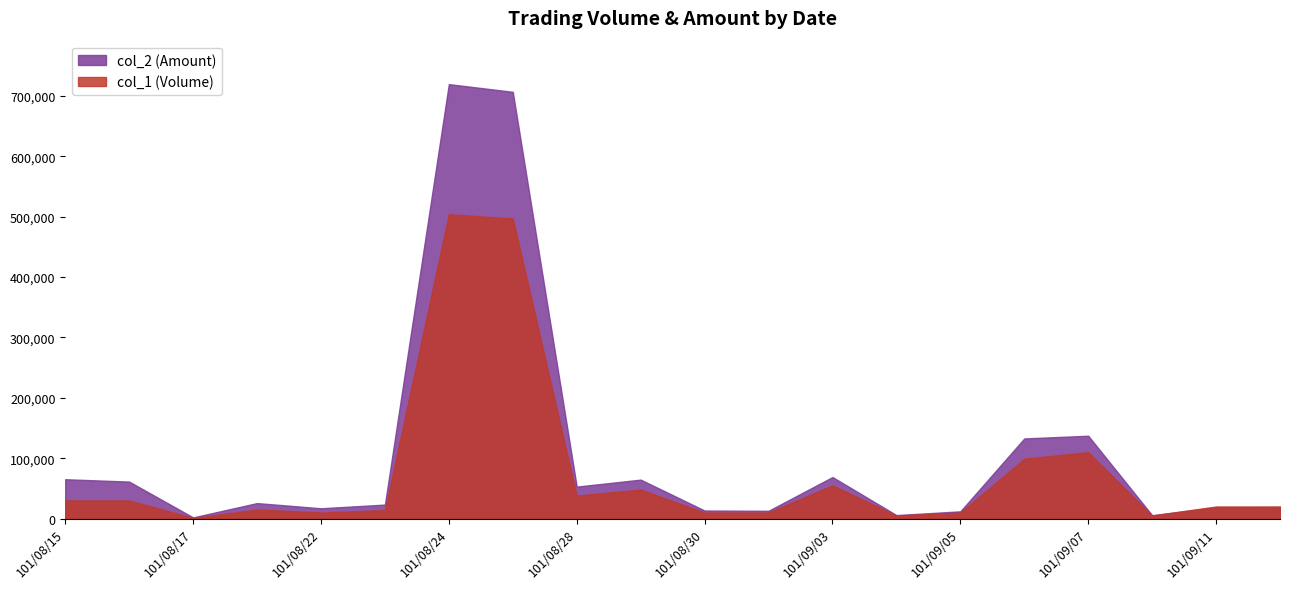

How many lines are shown in the chart?

2